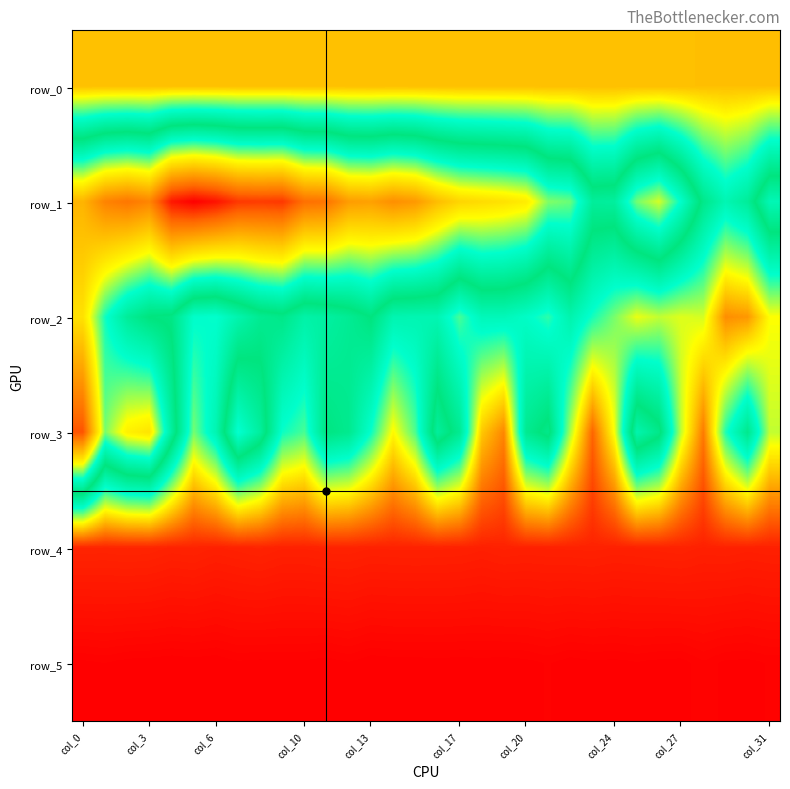

Reading left to right, what are all the values shown in this chart?

row_0: 205.1	205.1	205.2	205.2	205.3	205.3	205.4	205.4	205.5	205.6	205.6	205.6	205.7	205.7	205.8	205.8	205.9	206.0	206.0	206.1	206.1	206.2	206.3	206.3	206.3	206.4	206.4	206.5	206.5	206.6	206.6	206.7
row_1: -2276.0	-2568.0	-2644.0	-2555.0	-3095.0	-3199.0	-3117.0	-2949.0	-2933.0	-2951.0	-2682.0	-2655.0	-2417.0	-2392.0	-2499.0	-2438.0	-2222.0	-2083.0	-2042.0	-2006.0	-1942.0	-1610.0	-1567.0	-1090.0	-1111.0	-1586.0	-1756.0	-1363.0	-861.0	-618.0	-772.0	-1249.0
row_2: -2005.0	-1407.0	-1078.0	-919.0	-885.0	-488.0	-464.0	-651.0	-814.0	-866.0	-686.0	-722.0	-803.0	-927.0	-633.0	-623.0	-620.0	-348.0	-579.0	-583.0	-505.0	-394.0	-652.0	-435.0	-255.0	-54.0	-128.0	-75.0	-94.0	383.0	348.0	-18.0
row_3: -2829.0	-1594.0	-1914.0	-1995.0	-1110.0	-264.0	-626.0	-1408.0	-1107.0	-453.0	-344.0	-911.0	-832.0	-460.0	3.0	-333.0	-1103.0	-815.0	177.0	410.0	-821.0	-997.0	-166.0	528.0	-37.0	-1203.0	-995.0	-128.0	453.0	-412.0	-844.0	-127.0
row_4: 759.0	760.0	757.0	759.0	768.0	765.0	775.0	770.0	764.0	773.0	773.0	768.0	767.0	773.0	772.0	771.0	772.0	773.0	779.0	772.0	775.0	773.0	772.0	770.0	775.0	773.0	770.0	767.0	776.0	773.0	778.0	775.0
row_5: 889.0	886.0	891.0	892.0	894.0	892.0	894.0	888.0	890.0	889.0	889.0	892.0	887.0	894.0	892.0	892.0	891.0	892.0	891.0	892.0	890.0	885.0	892.0	889.0	890.0	887.0	890.0	891.0	880.0	889.0	890.0	885.0